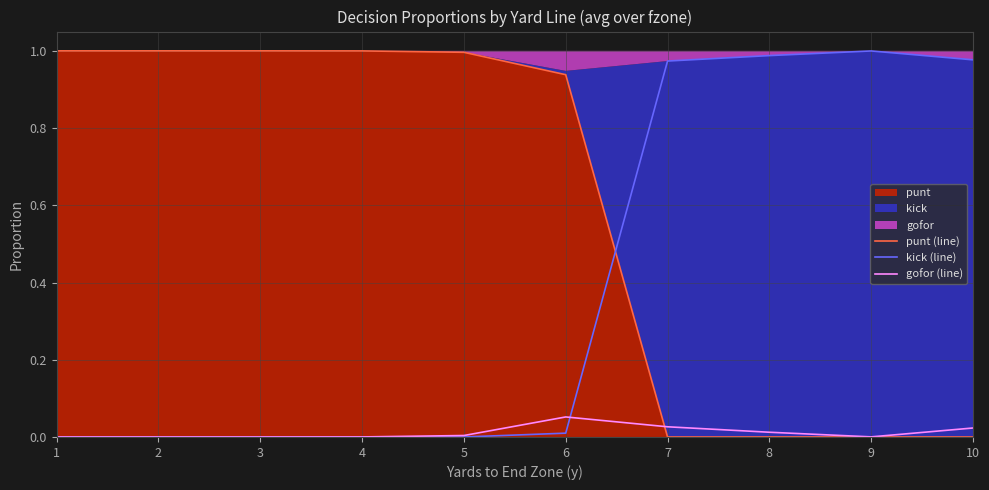

Rank the series by their average value, from highest to lowest.

punt (line), kick (line), gofor (line)